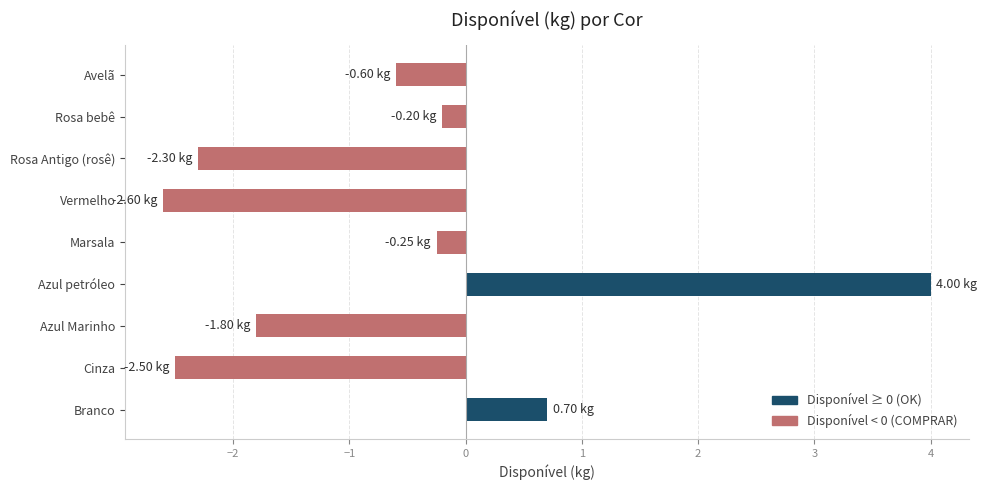

What is the difference between the values at Azul petróleo and Vermelho?

6.6